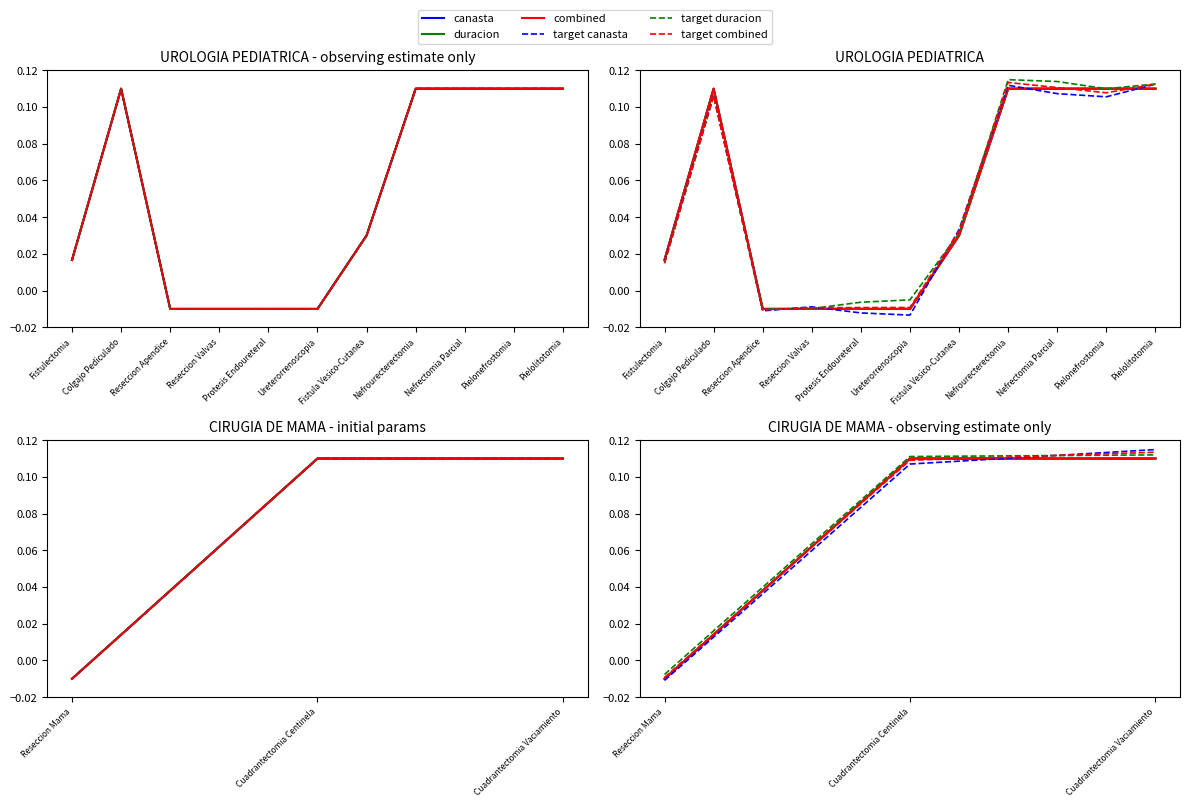

Rank the series by their maximum value, from lowest to highest.

canasta, duracion, combined, target duracion, target combined, target canasta